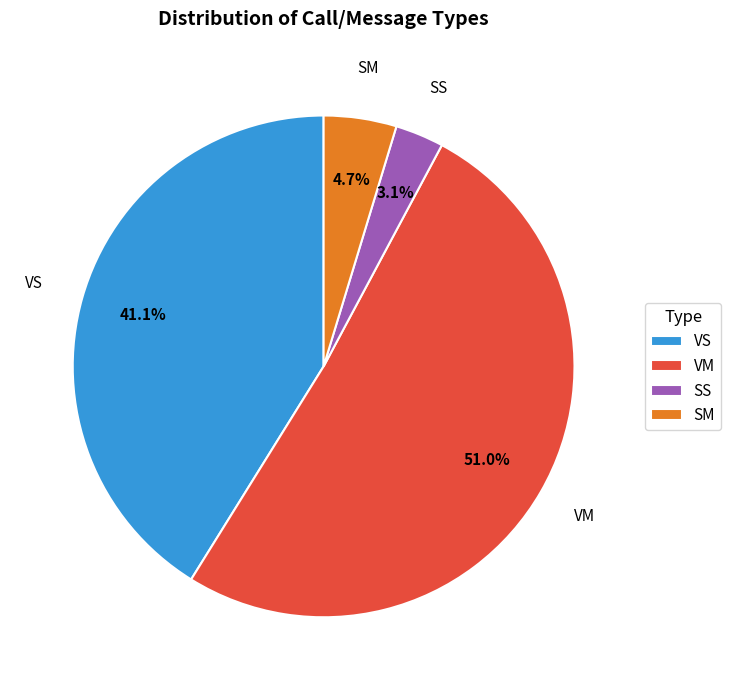

To the nearest percent, what percentage of the pie is VS?

41%